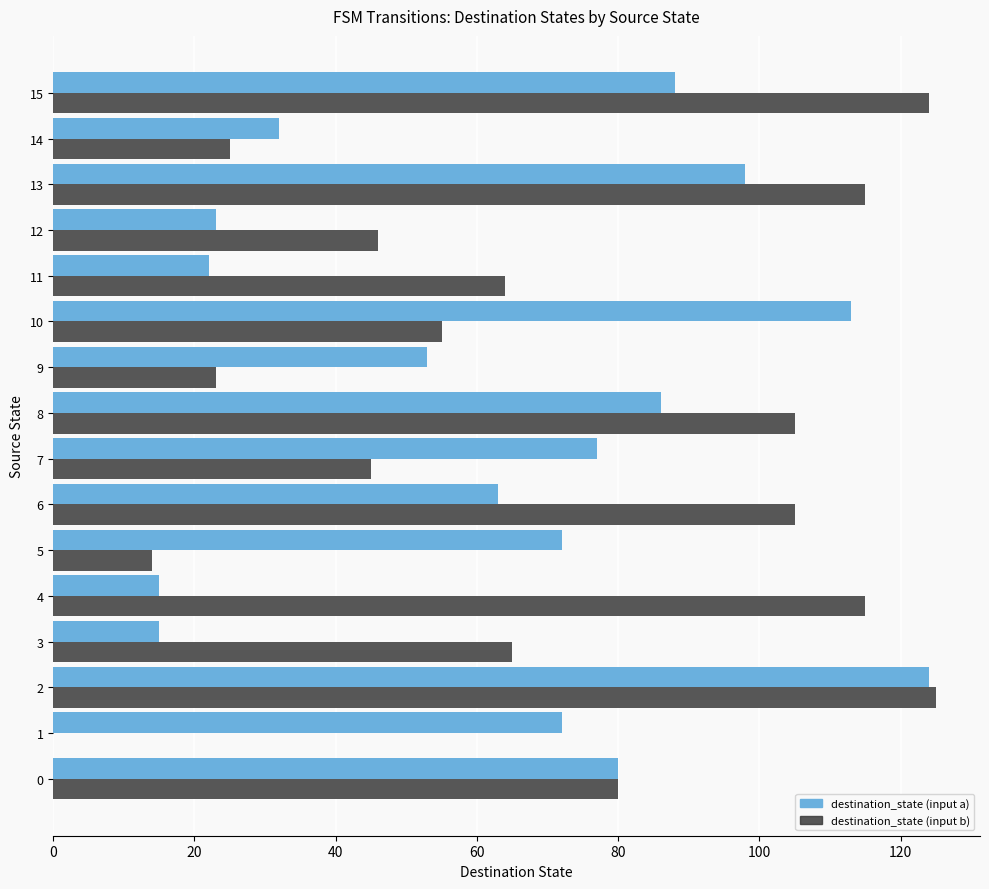

Between 4 and 5, which series saw the biggest shift?

destination_state (input b)